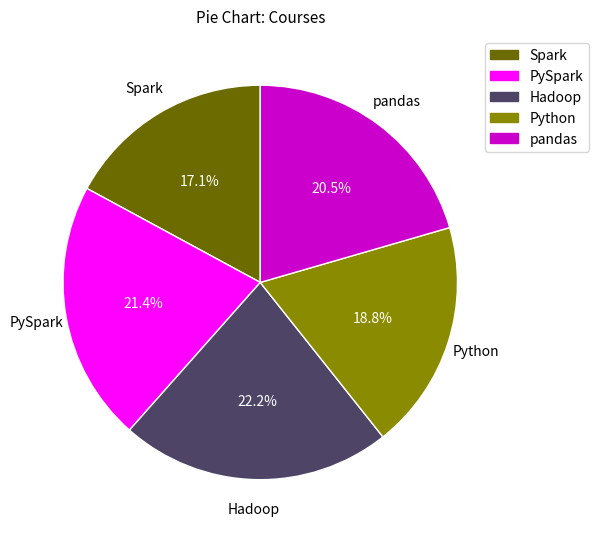

What percentage is the Python slice, to the nearest percent?

19%